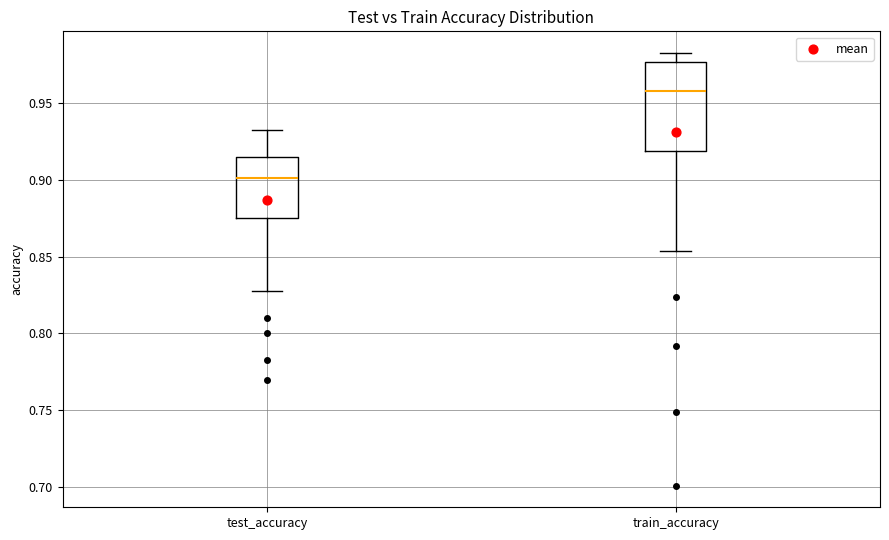

Reading left to right, transcribe this box plot: for each box, give where its median line is, the range the box spans, and where its two whiskers end, as read against the y-axis. The values are not printed on the chart, so give them approximately, as read against the axis.

test_accuracy: median 0.900, box 0.875 to 0.915, whiskers 0.825 to 0.935
train_accuracy: median 0.960, box 0.920 to 0.975, whiskers 0.855 to 0.985